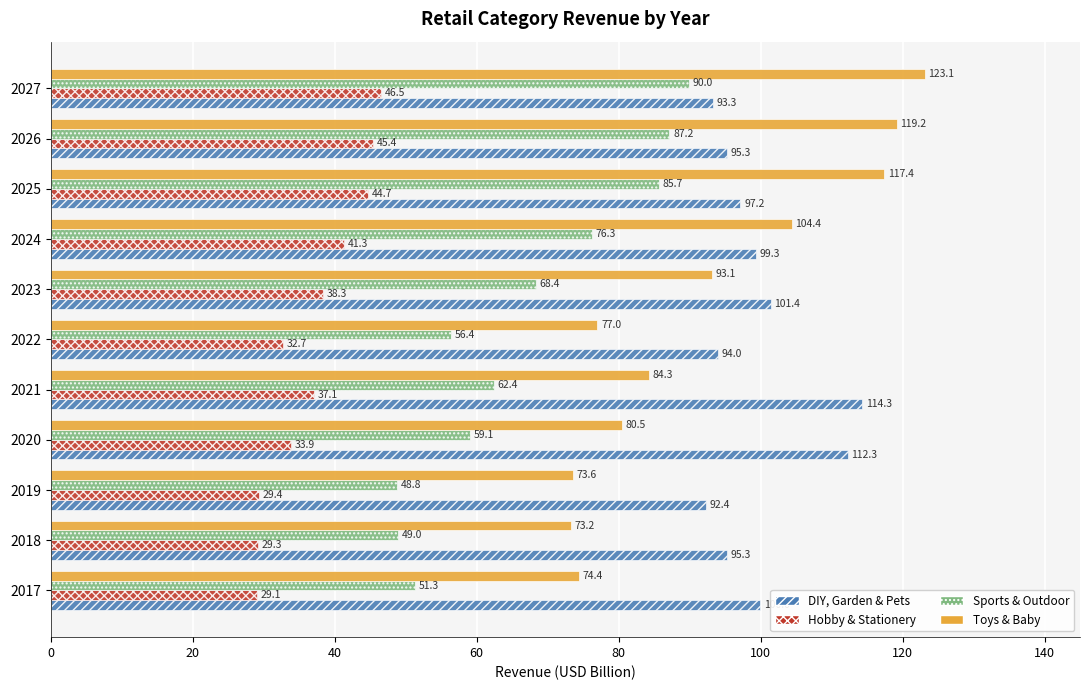

Which series has the largest range (max minus min)?

Toys & Baby